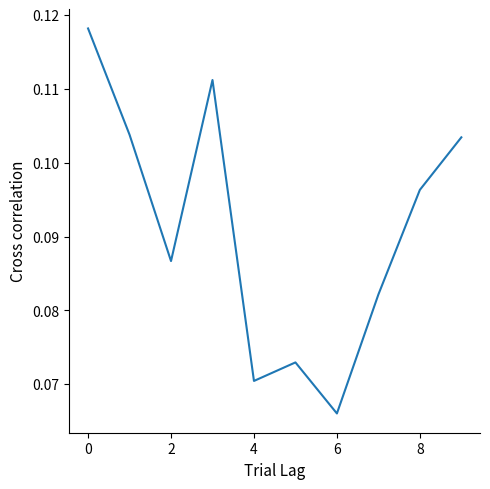

Is it true that the value at 2 is 0.0?

False